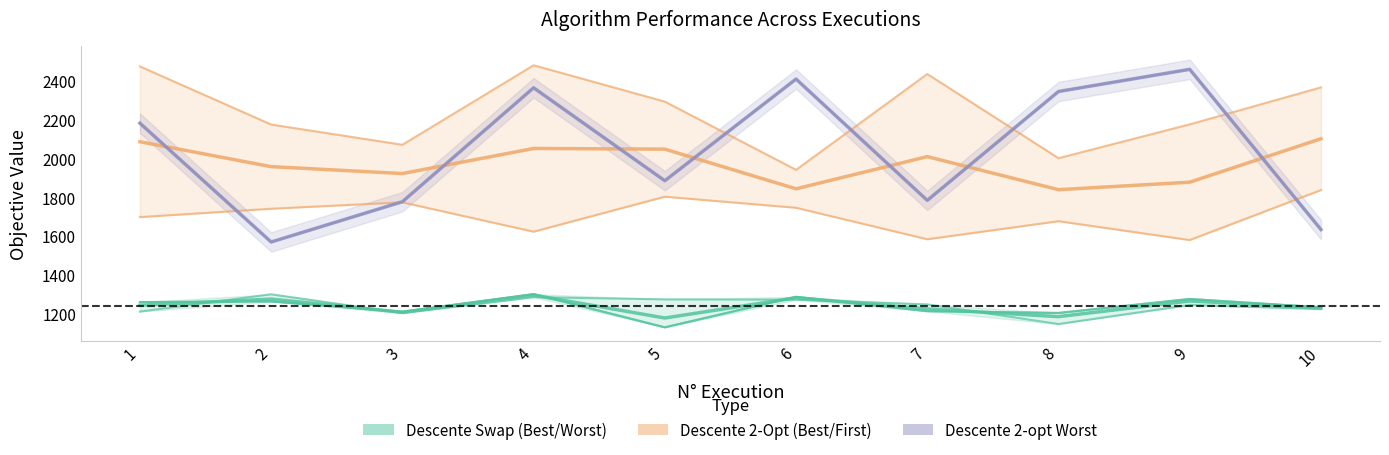

True or false: Descente 2-Opt First has a value of 1581 at 9.

True